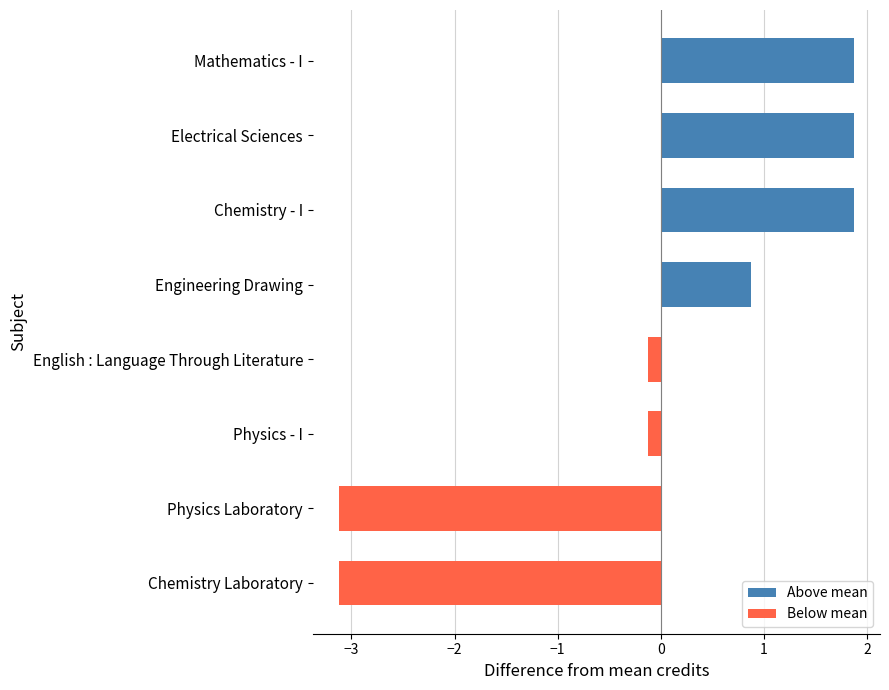

What is the label of the 6th bar from the top?

Physics - I